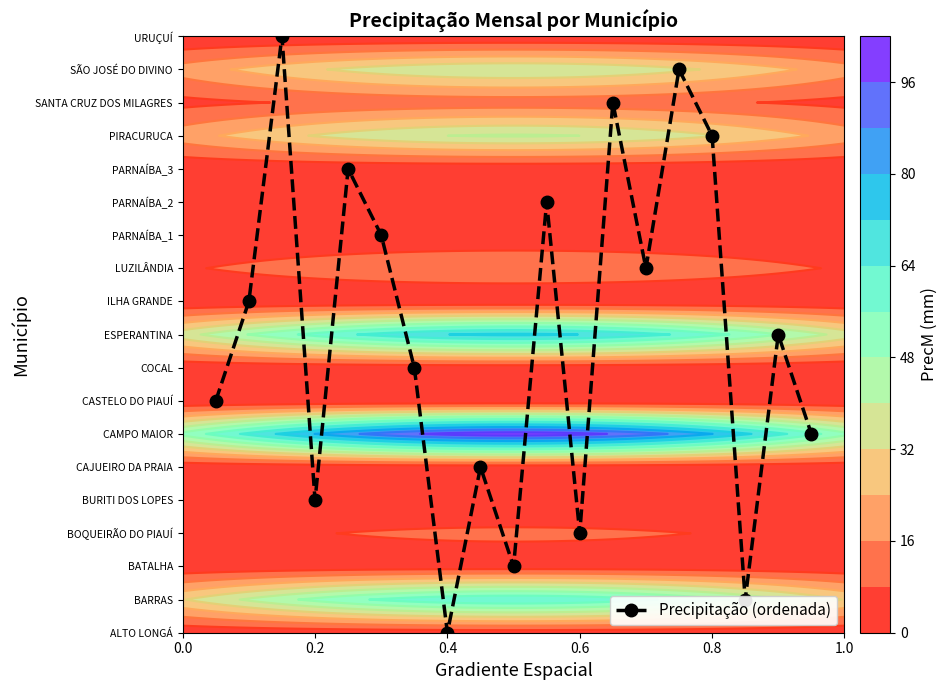

Reading left to right, extract all data points from this chart.

0.4	0.6	1.0	0.2	0.8	0.7	0.4	0.0	0.3	0.1	0.7	0.2	0.9	0.6	0.9	0.8	0.1	0.5	0.3